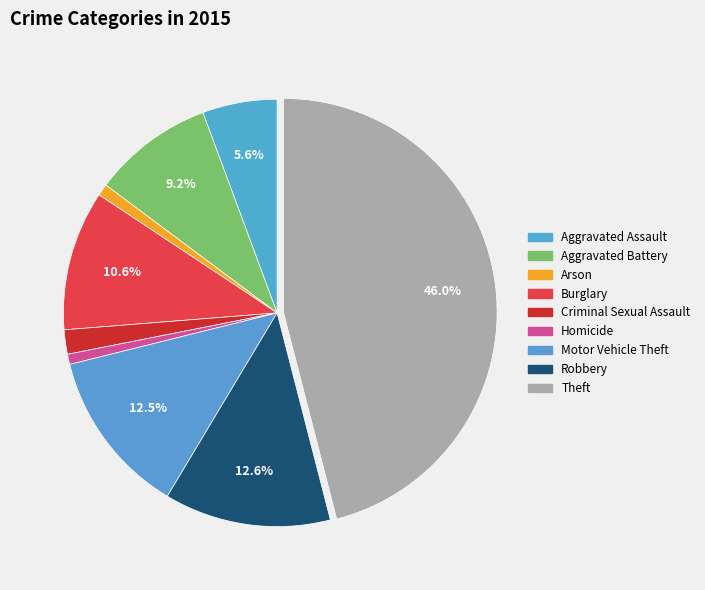

How many segments does this pie chart have?

9